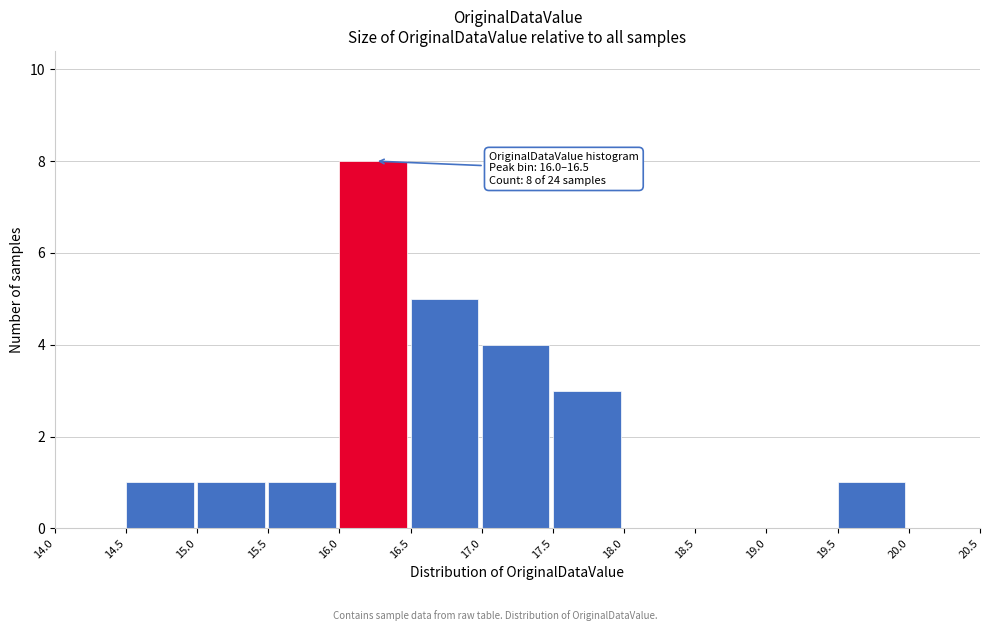

Over which range of the x-axis is the bar tallest?

16.0 to 16.5